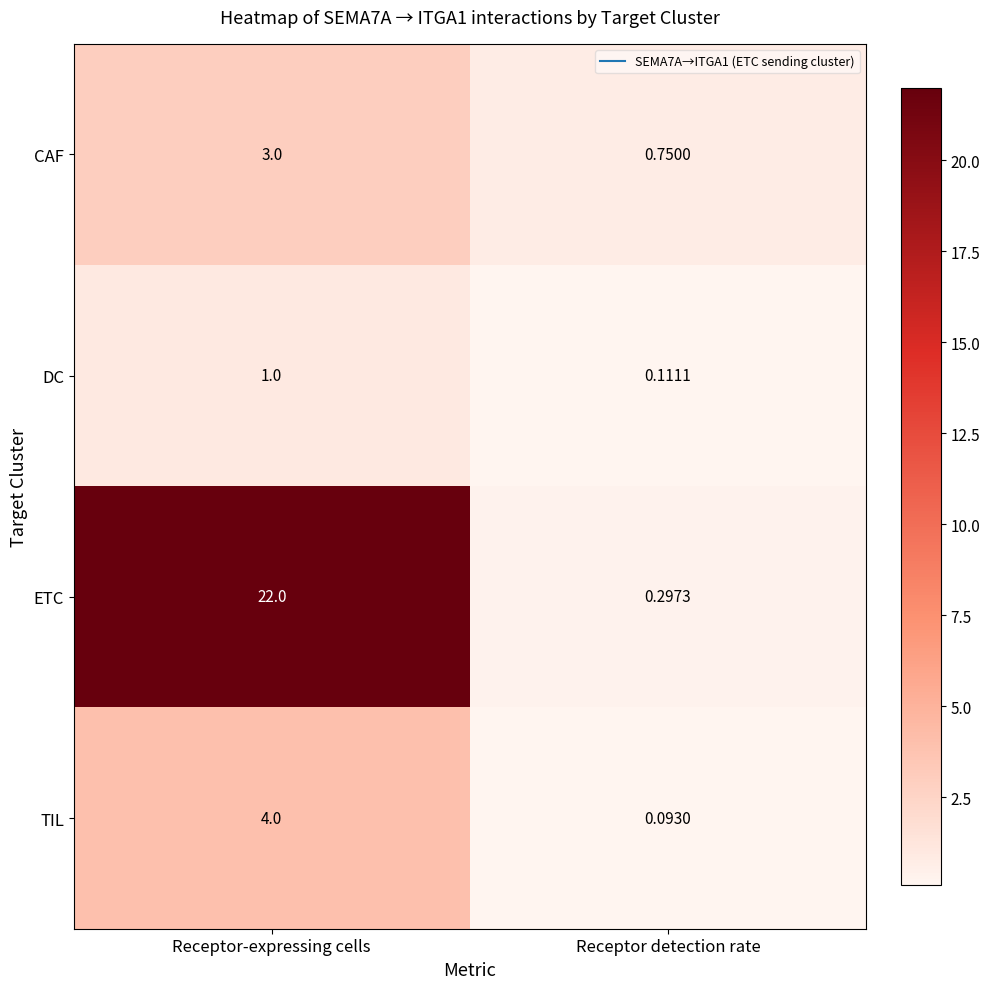

At which category does the chart reach its minimum across all series?

Receptor detection rate